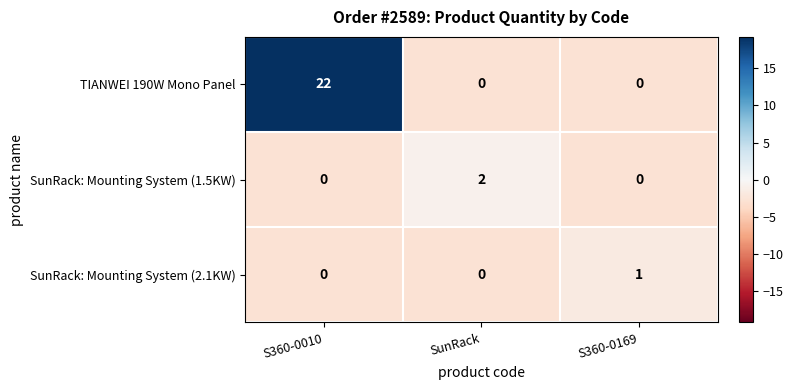

What is the sum of all TIANWEI 190W Mono Panel values?

22